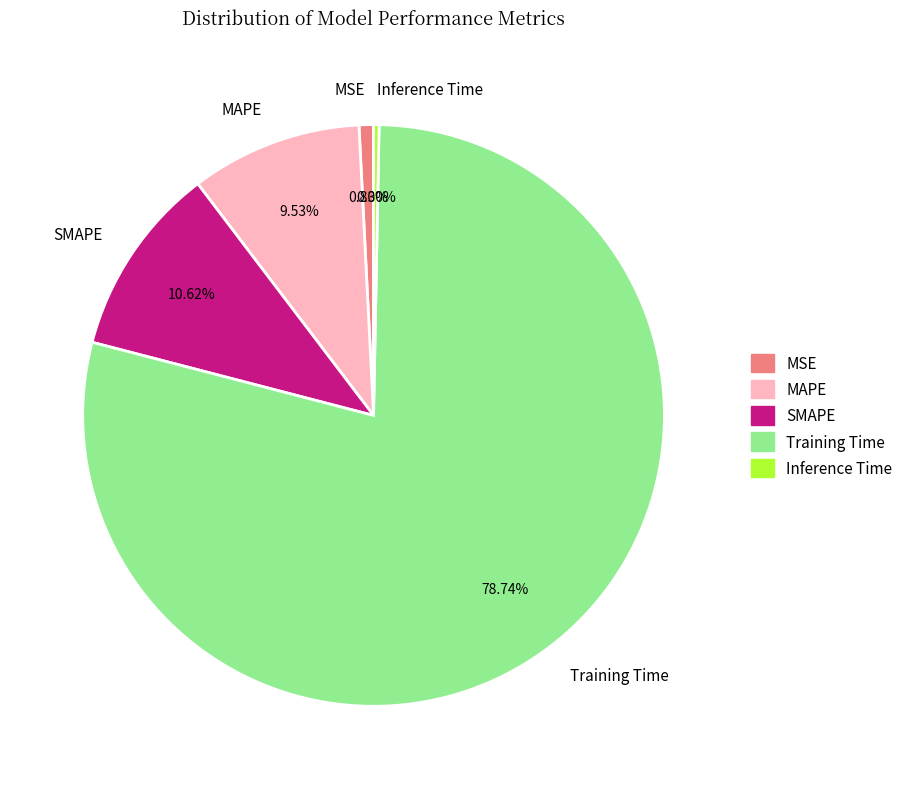

To the nearest percent, what is the difference between the largest and smallest slice percentages?

78%